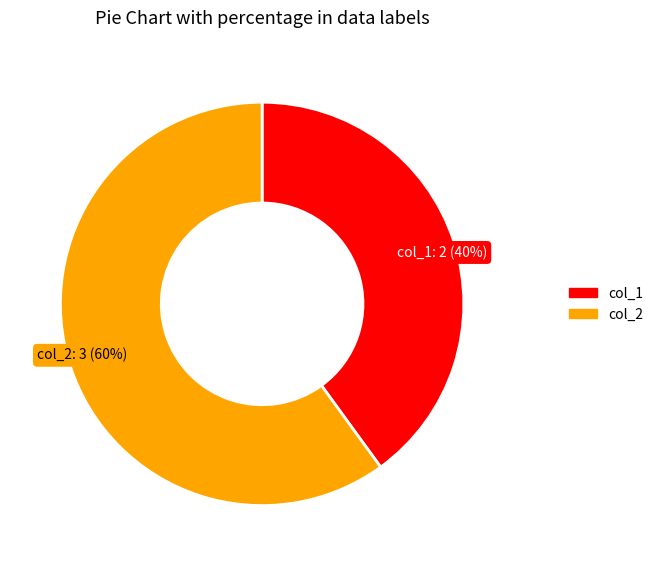

Is there any slice that represents more than half of the pie?

Yes